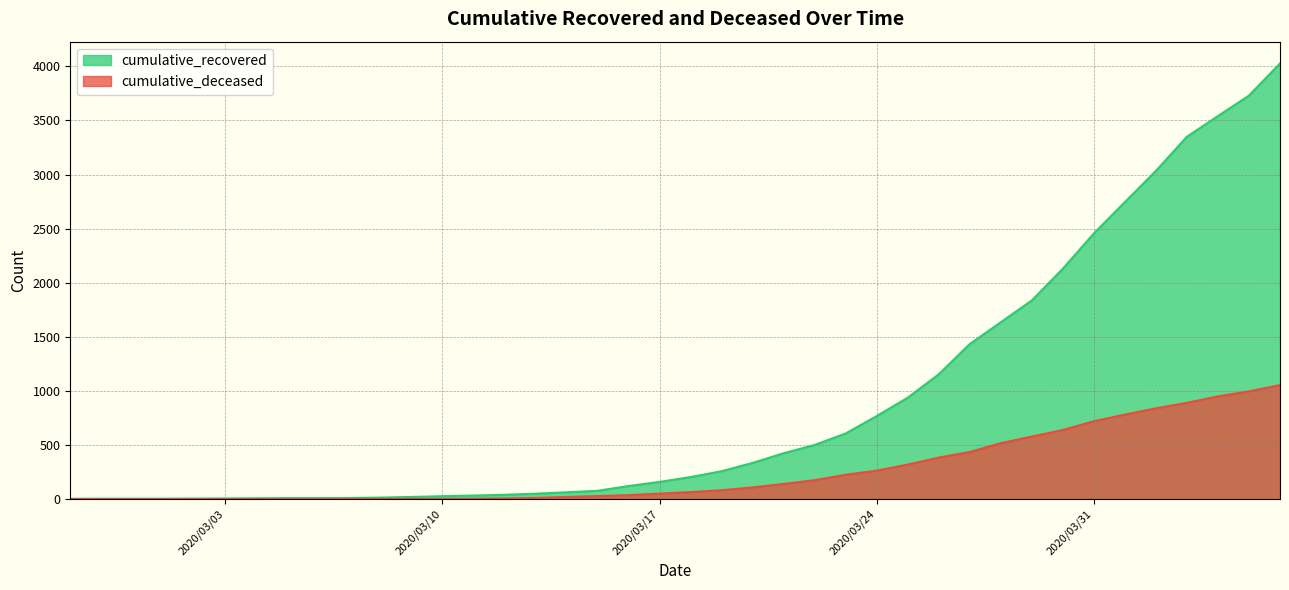

At which label is cumulative_recovered closest to 2015?

2020-03-30